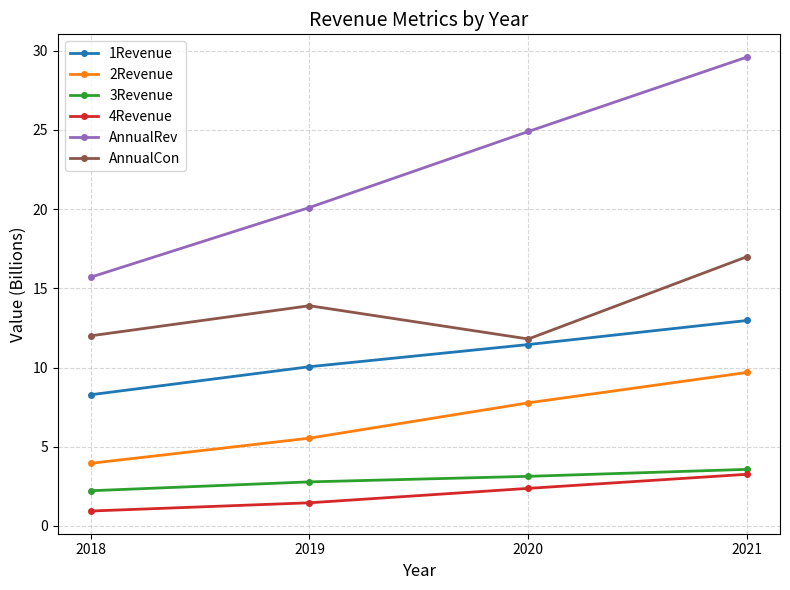

The AnnualRev series shows 9.6 at 2018. True or false?

False